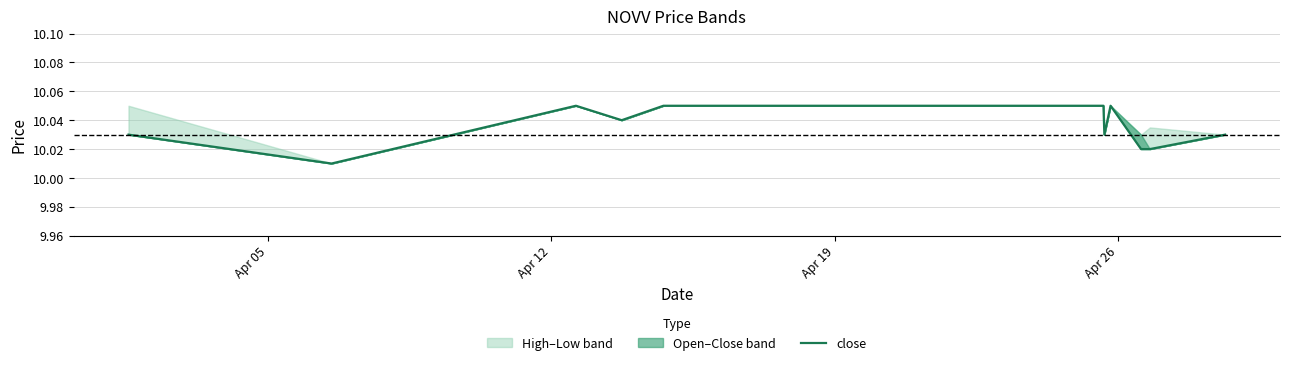

How many points are higher than both their immediate neighbors (excluding endpoints)?

2